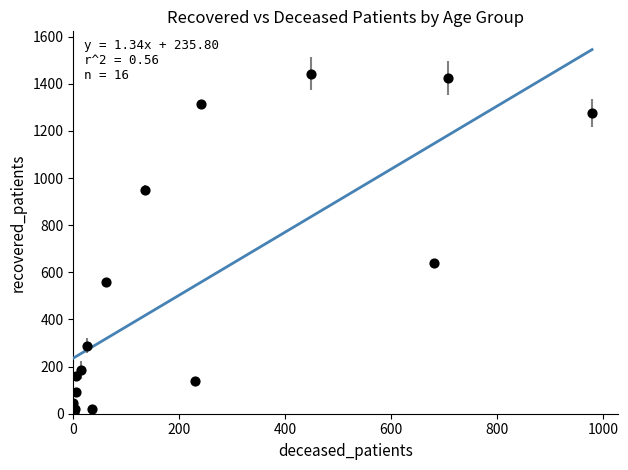

What Y value in the scatter plot is closest to 723?

638